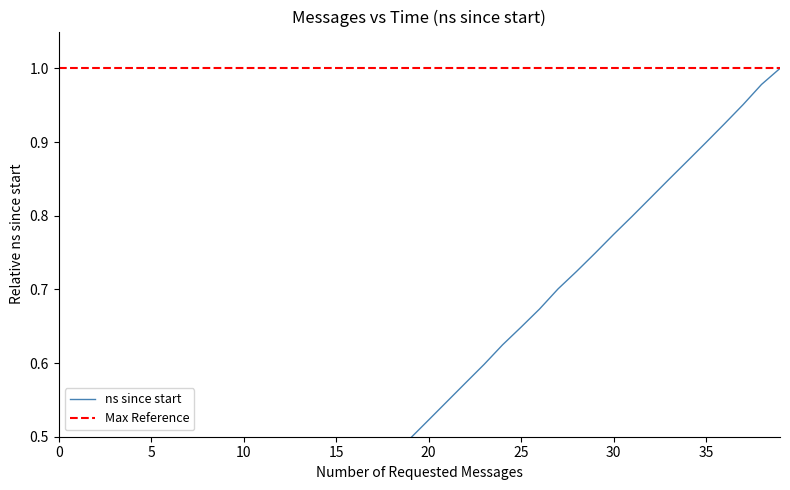

Reading left to right, extract all data points from this chart.

0.0	0.0	0.1	0.1	0.1	0.1	0.2	0.2	0.2	0.2	0.3	0.3	0.3	0.3	0.4	0.4	0.4	0.4	0.5	0.5	0.5	0.5	0.6	0.6	0.6	0.6	0.7	0.7	0.7	0.7	0.8	0.8	0.8	0.8	0.9	0.9	0.9	1.0	1.0	1.0